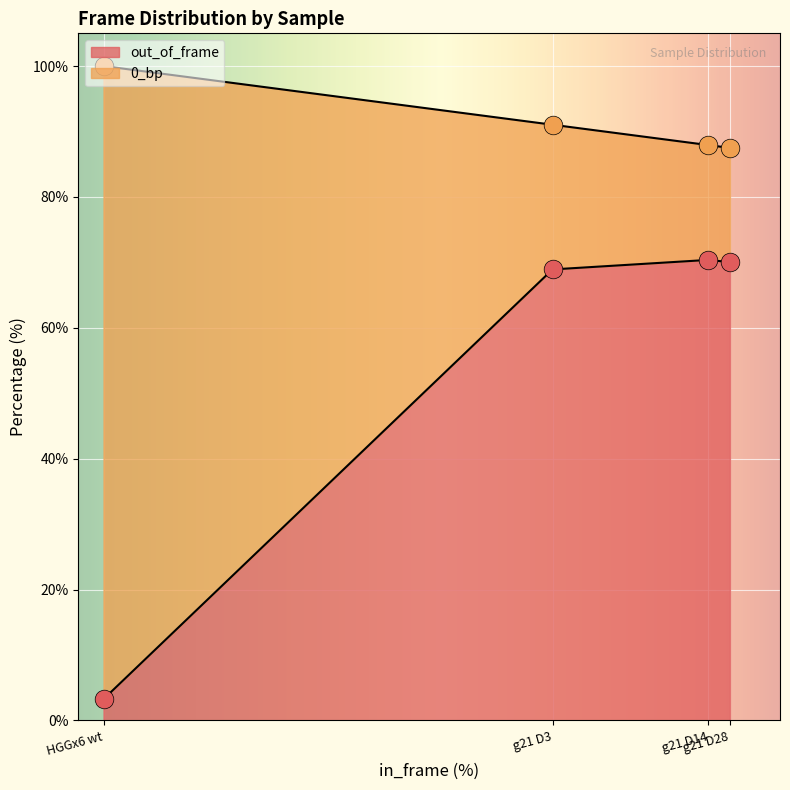

What is the ratio of the value at g21 D3 to the value at g21 D28?

1.0